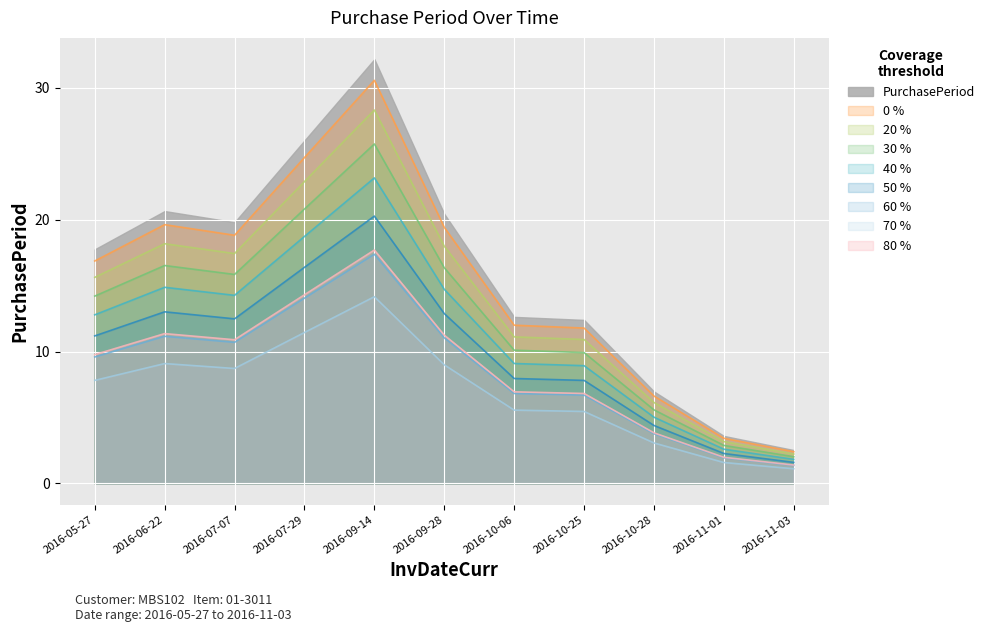

How many distinct data groups are displayed?

9